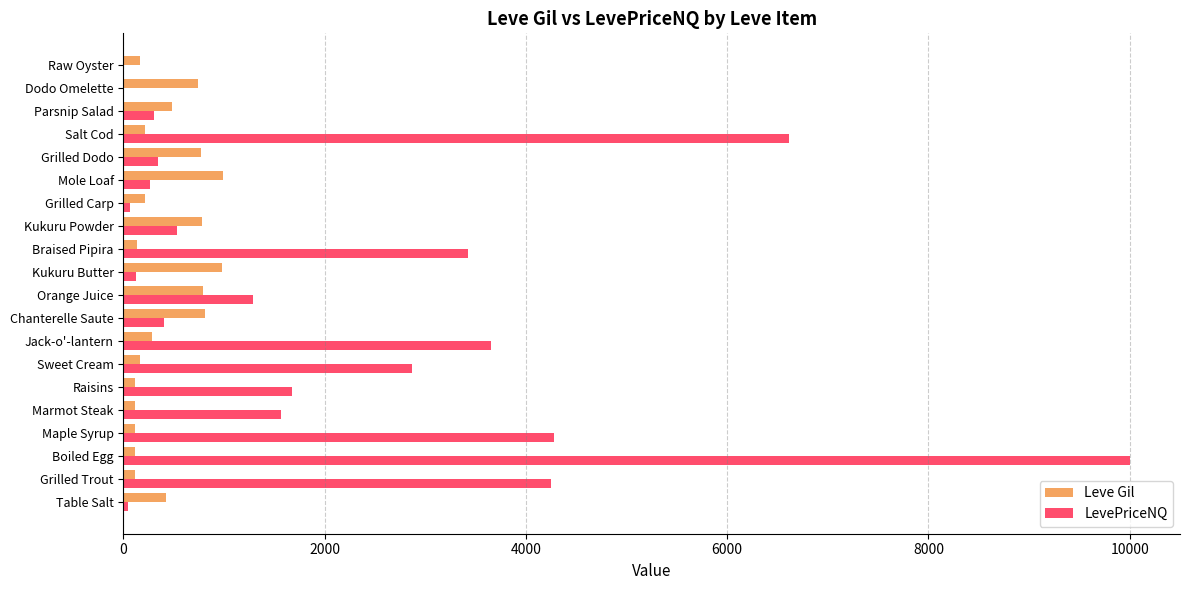

Which series has the largest total across all categories?

LevePriceNQ